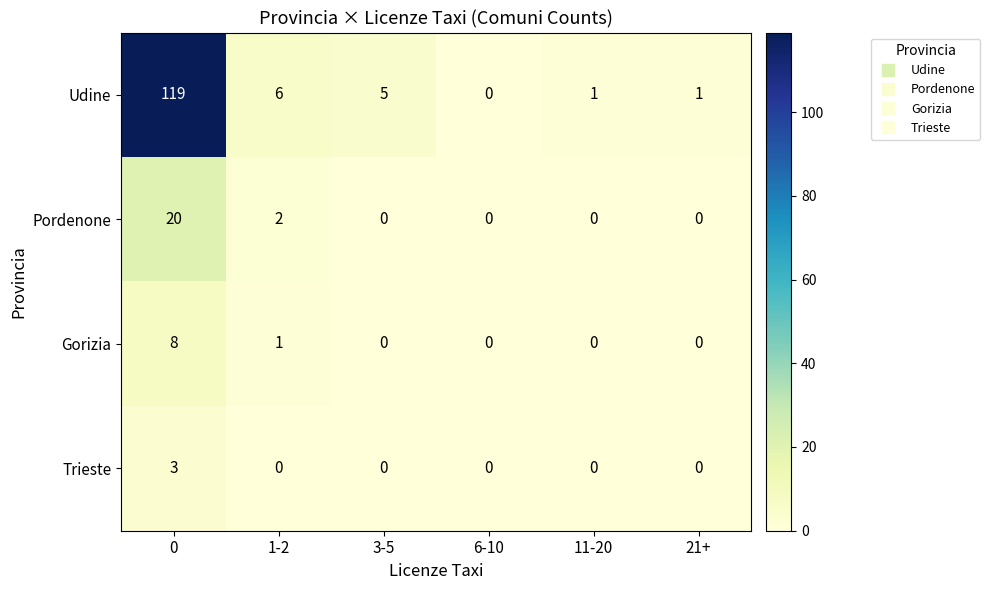

What is the difference between the Udine values at 6-10 and 1-2?

6